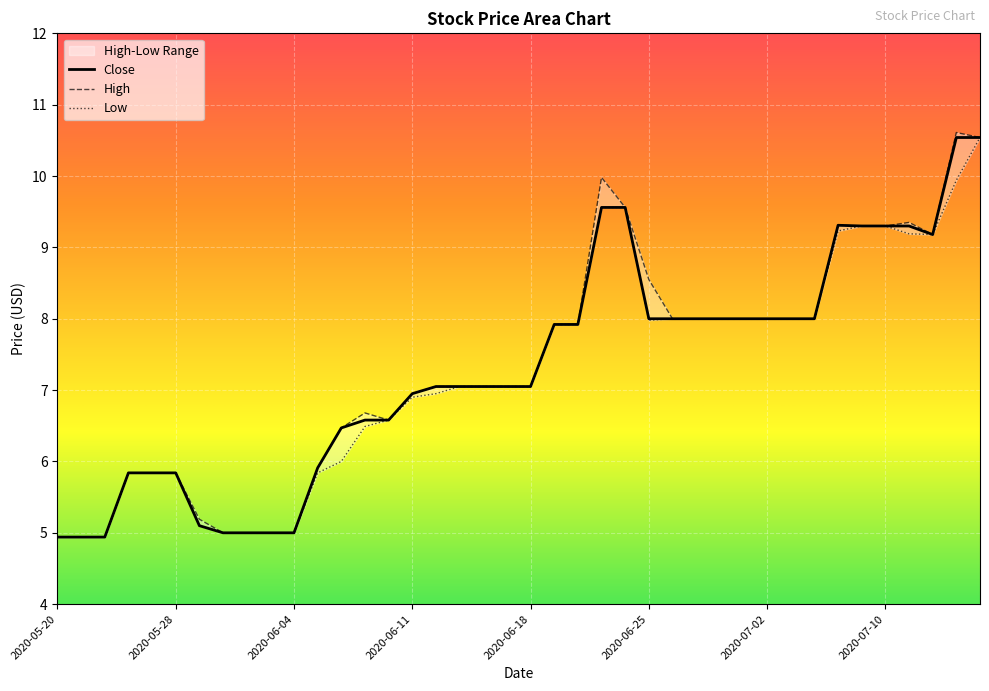

Read the High value at 2020-07-10.

9.3